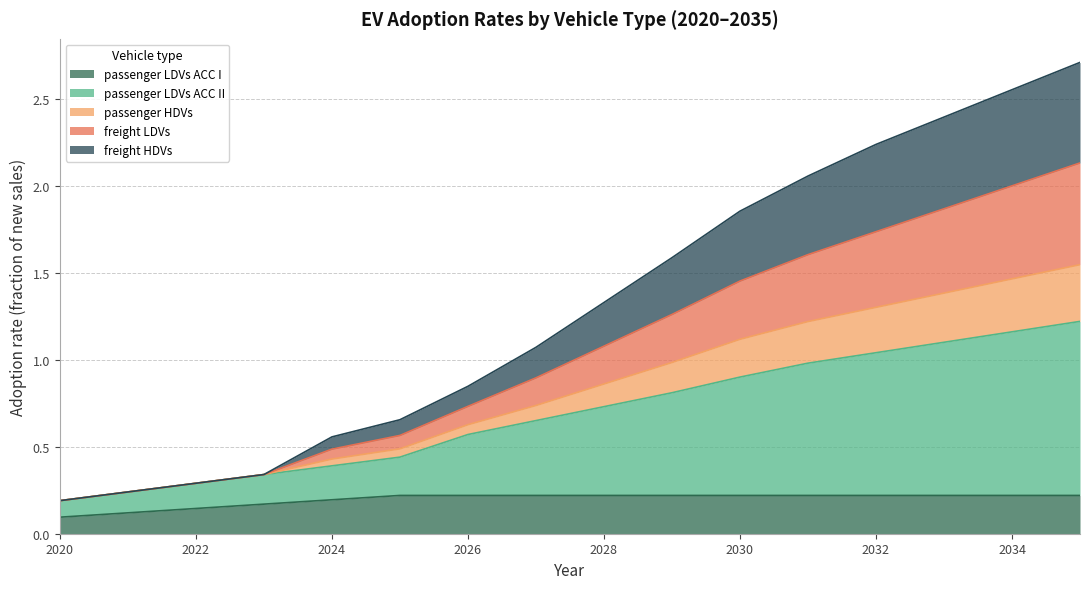

The value of passenger LDVs ACC I at 2028 is 0.1. True or false?

False